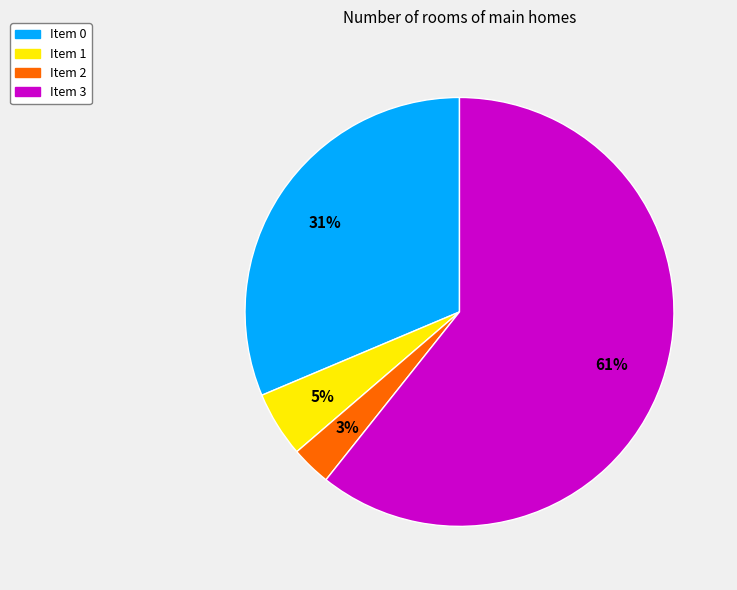

What is the smallest slice in the pie chart?

Item 2